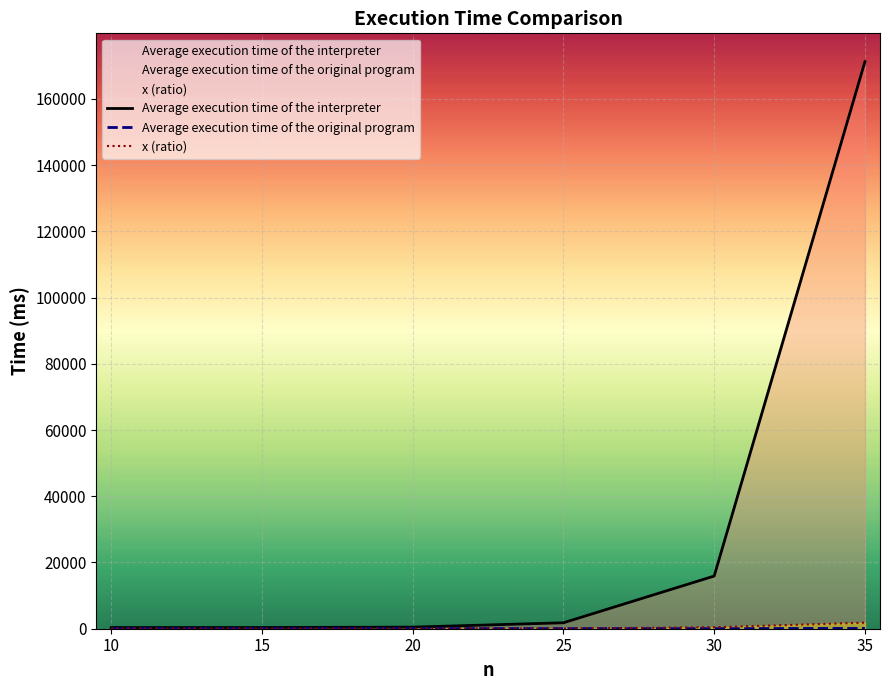

Where does the x (ratio) series first go above 57?

25